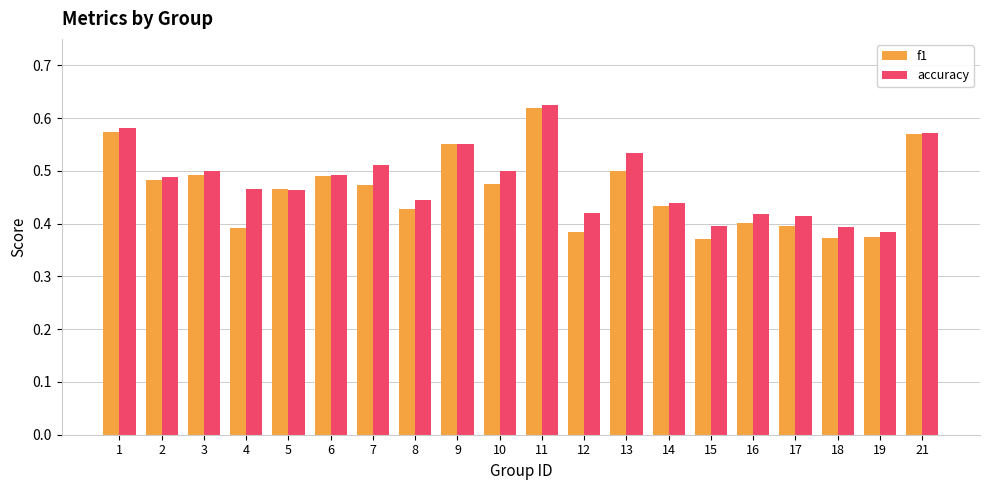

Which series has the largest range (max minus min)?

f1